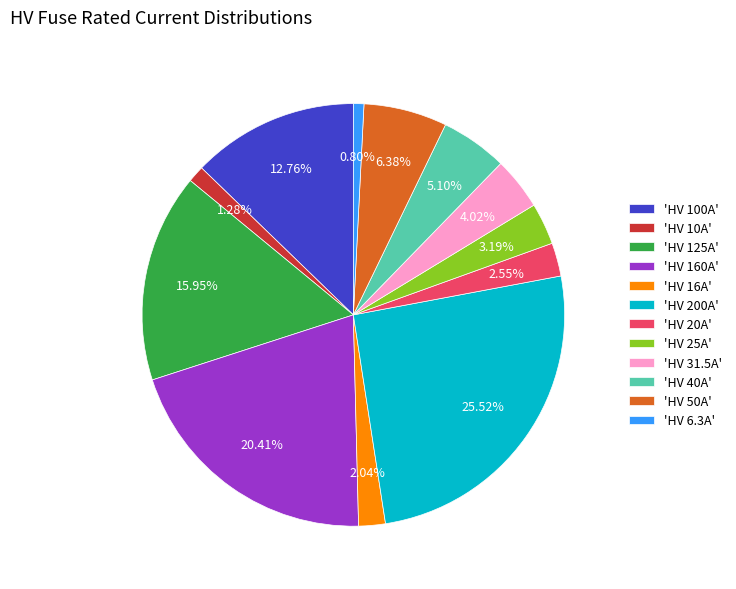

Does 'HV 40A' represent more than half of the total?

No